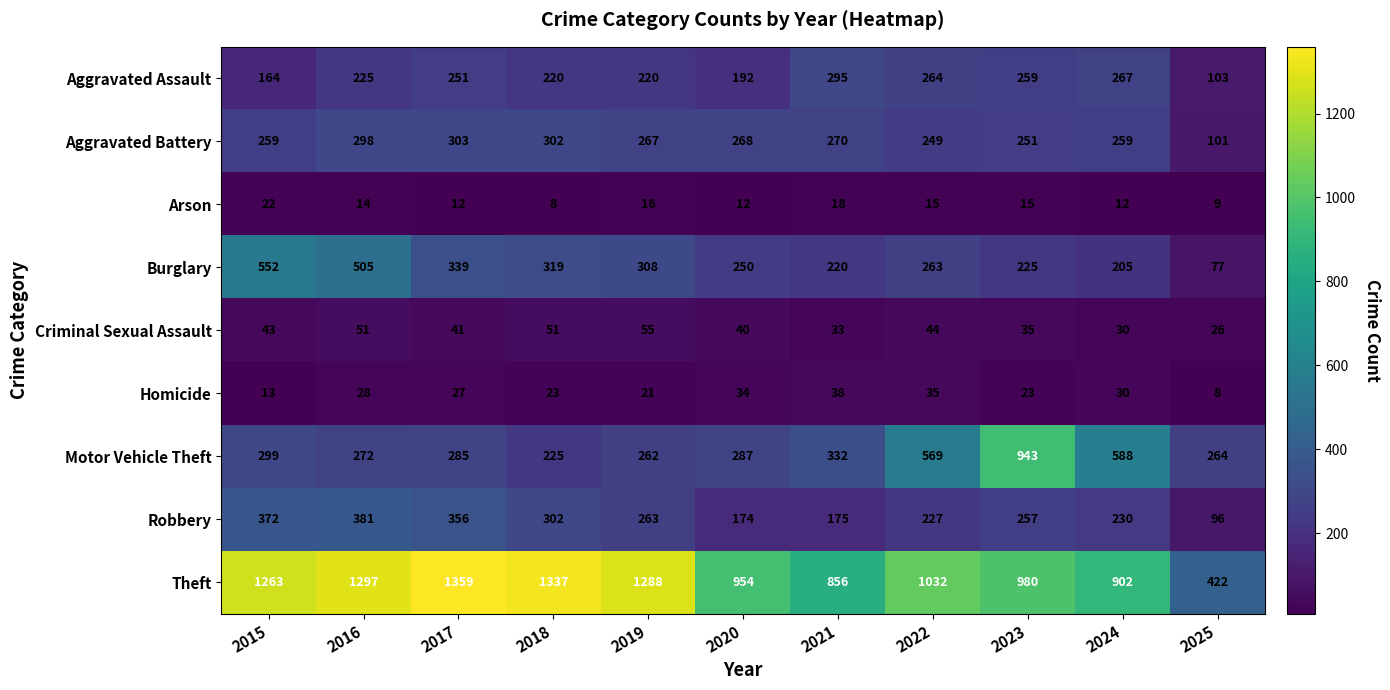

What is the minimum value shown in the chart?

8